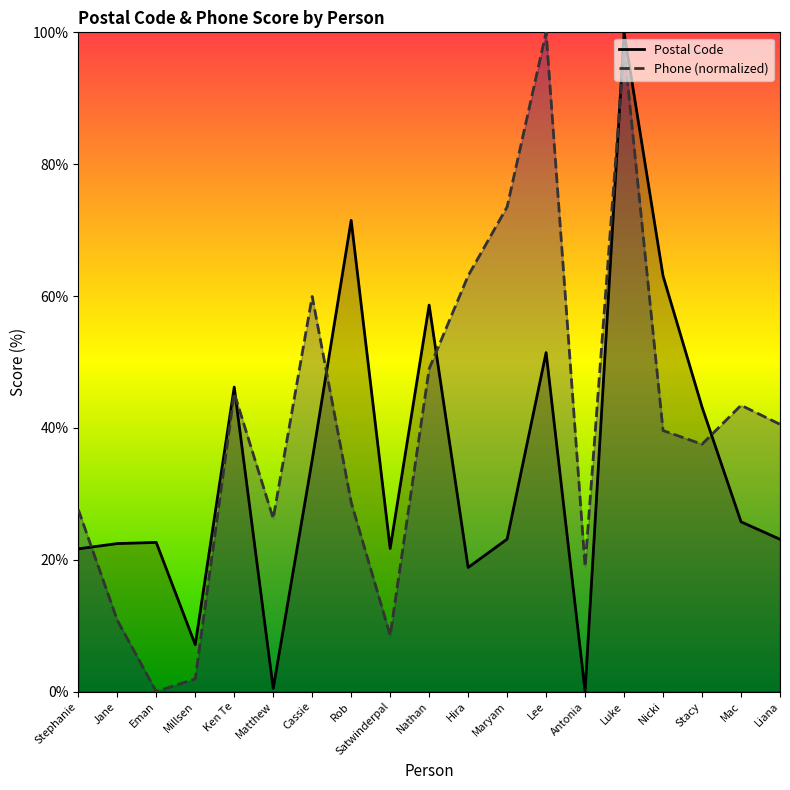

What is the difference between the maximum and minimum values in the Postal Code series?

100.0